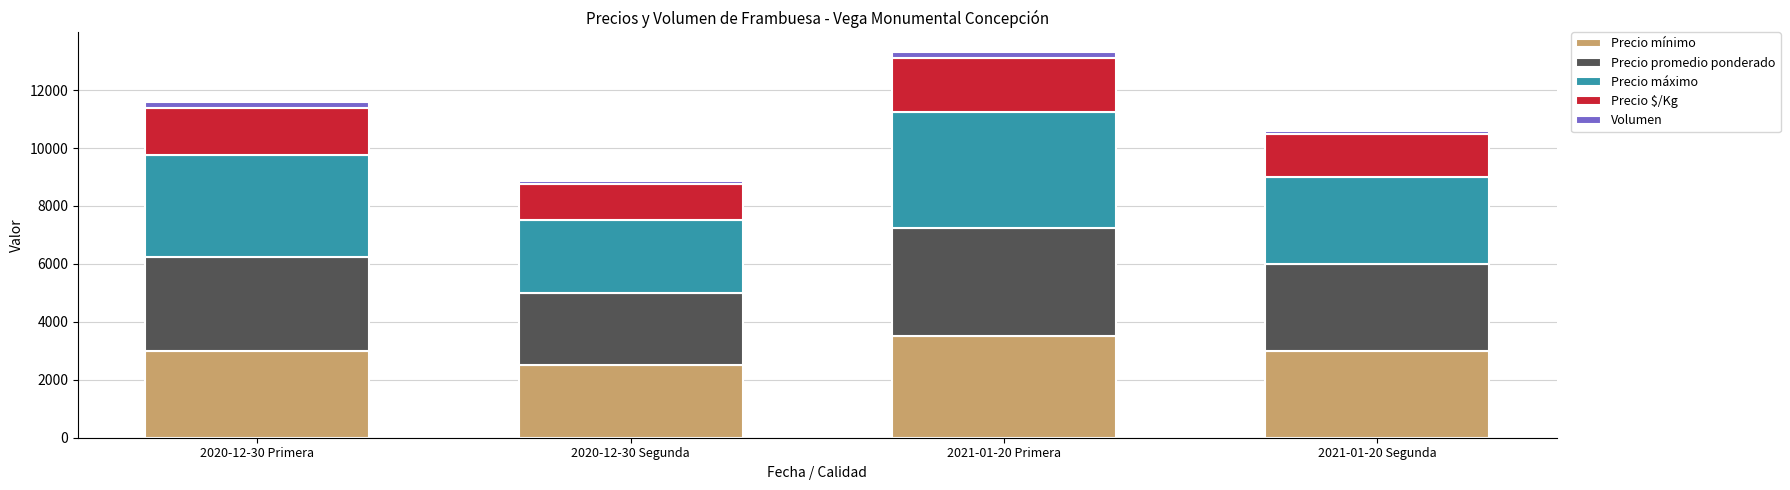

What is the difference between the second highest and minimum values in the Precio mínimo series?

500